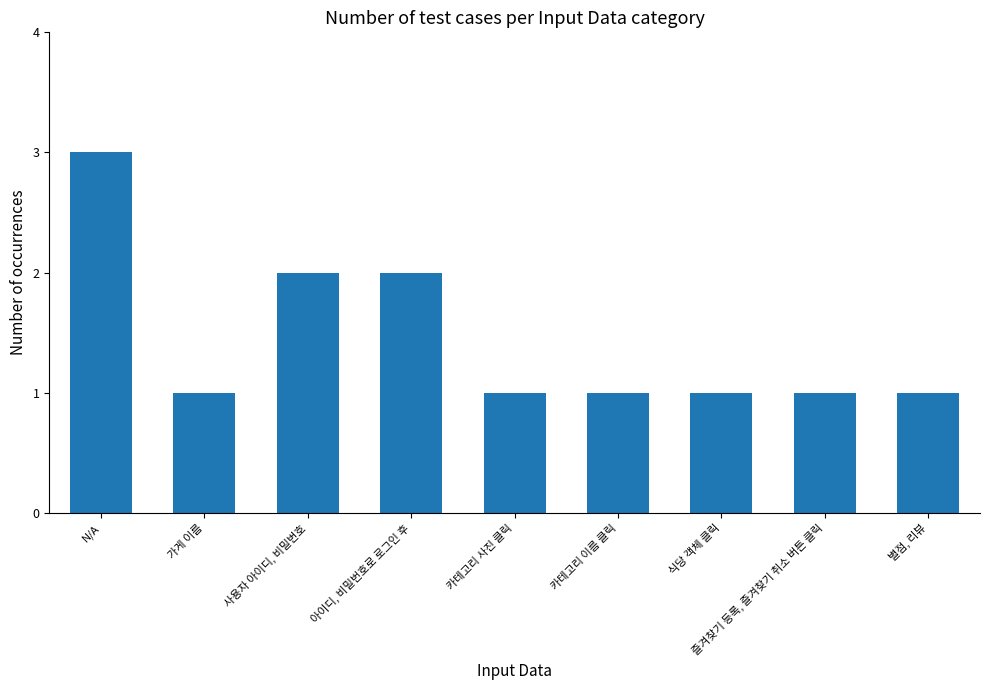

How many categories are shown in the chart?

9